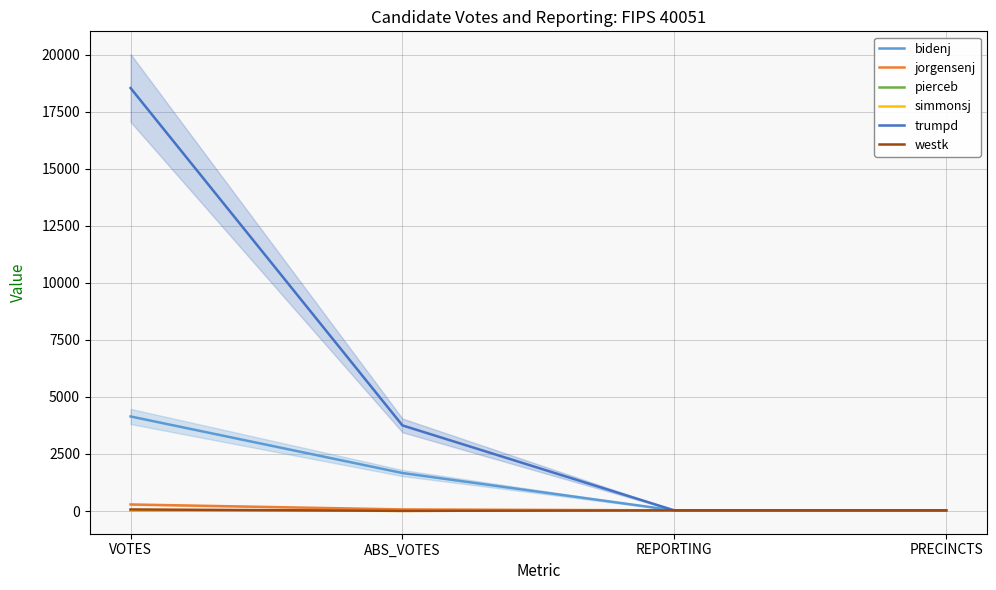

What is the label of the 2nd point from the left?

ABS_VOTES